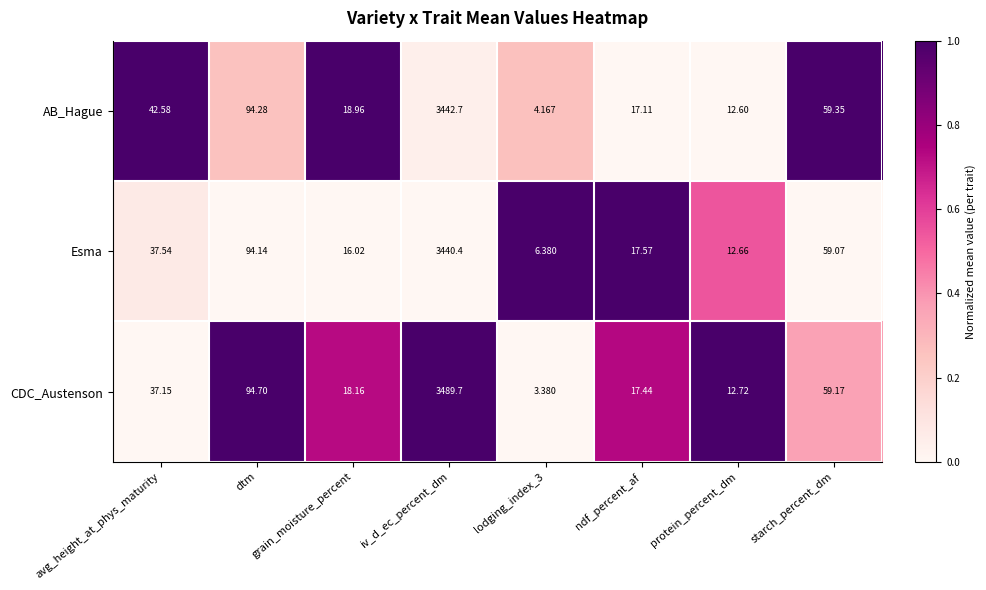

Is the value of AB_Hague at starch_percent_dm greater than the value of CDC_Austenson at starch_percent_dm?

Yes